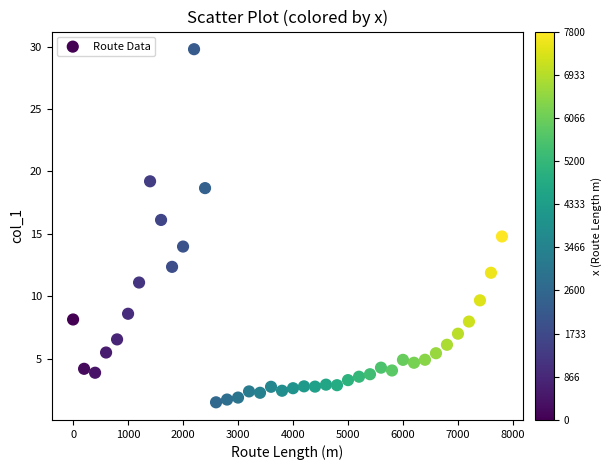

What is the range of Y values (max minus min)?

28.3